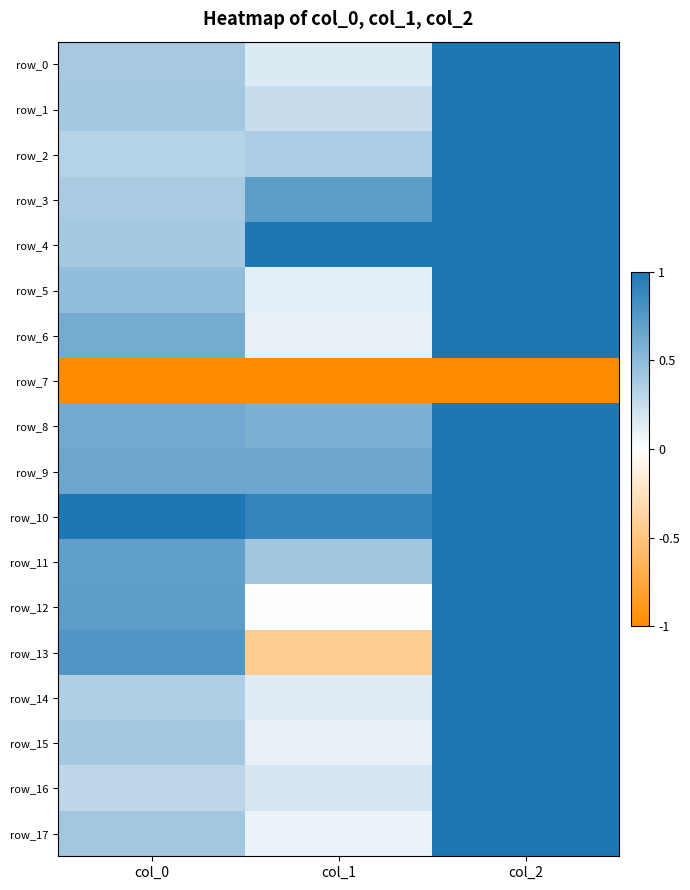

Which series changed the most between col_0 and col_1?

row_13